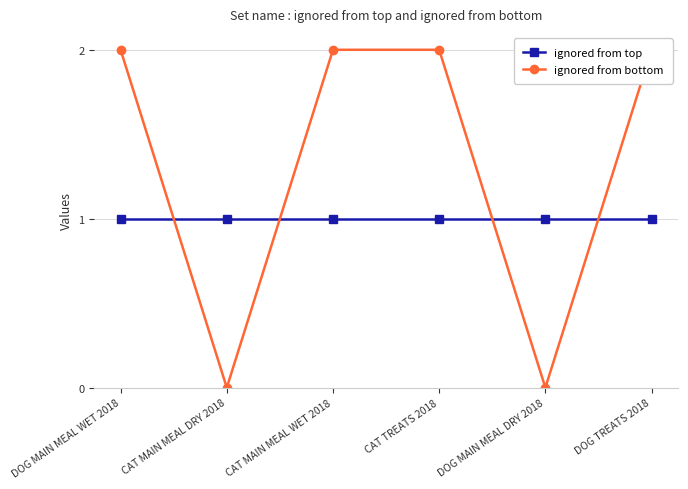

Which series has the largest range (max minus min)?

ignored from bottom